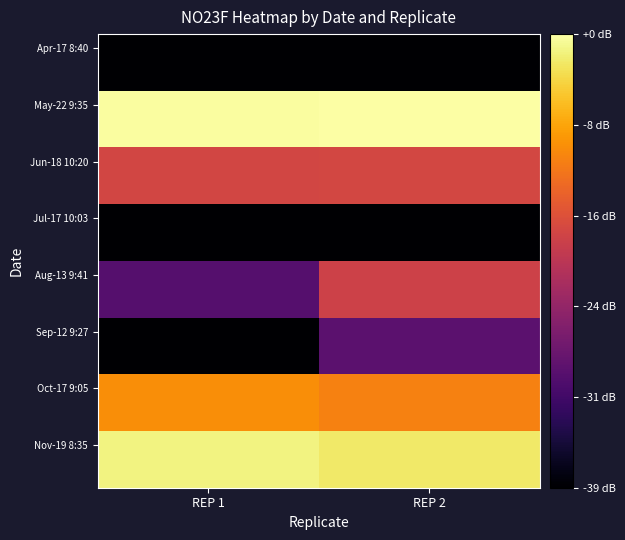

What is the total value across all series at REP 1?

-34.1